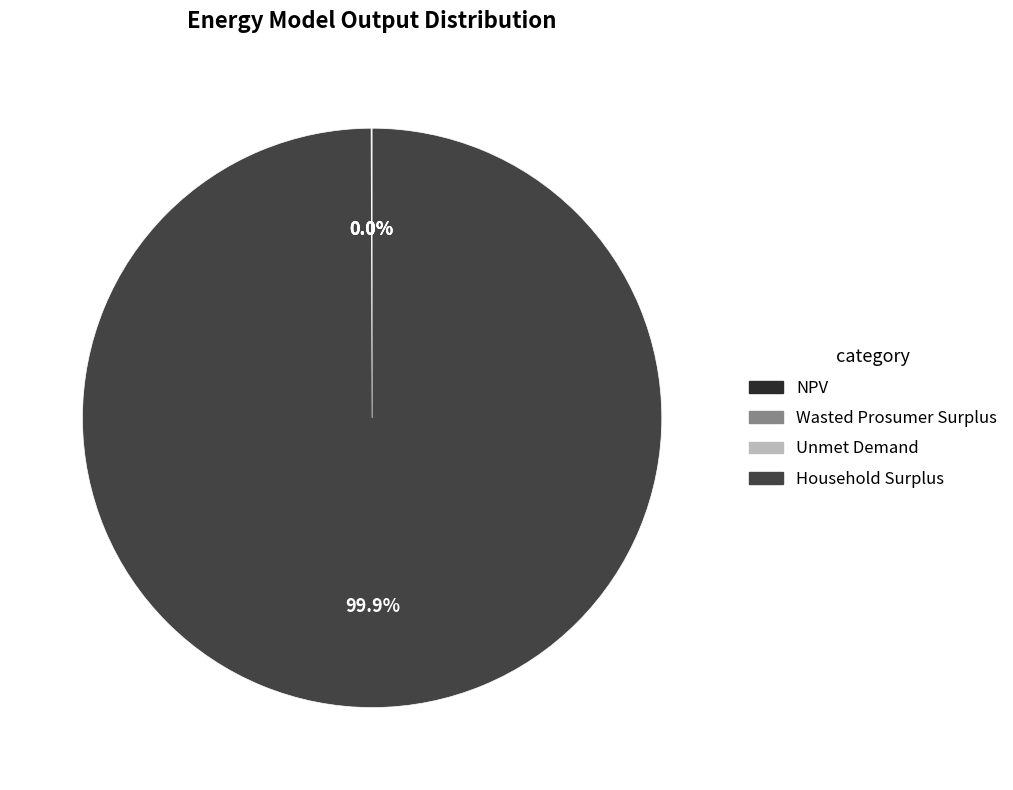

Which category has the biggest portion of the pie?

Household Surplus